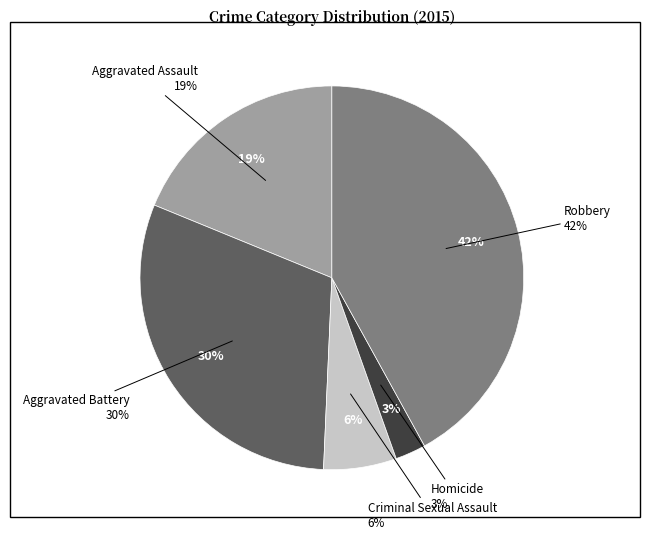

Which slice is the largest?

Robbery